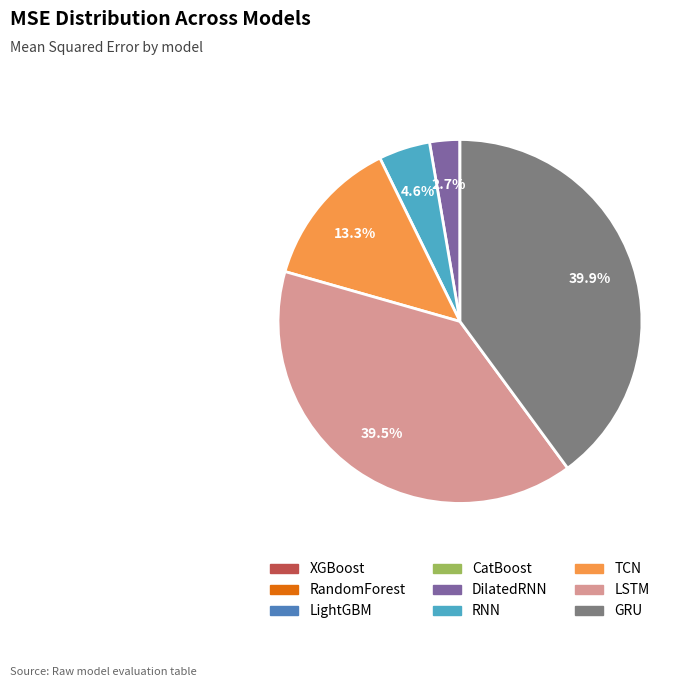

Does any single category account for the majority?

No